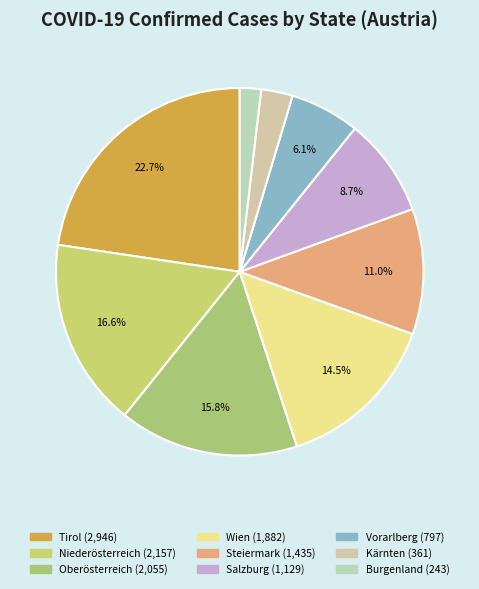

Does Tirol represent more than half of the total?

No